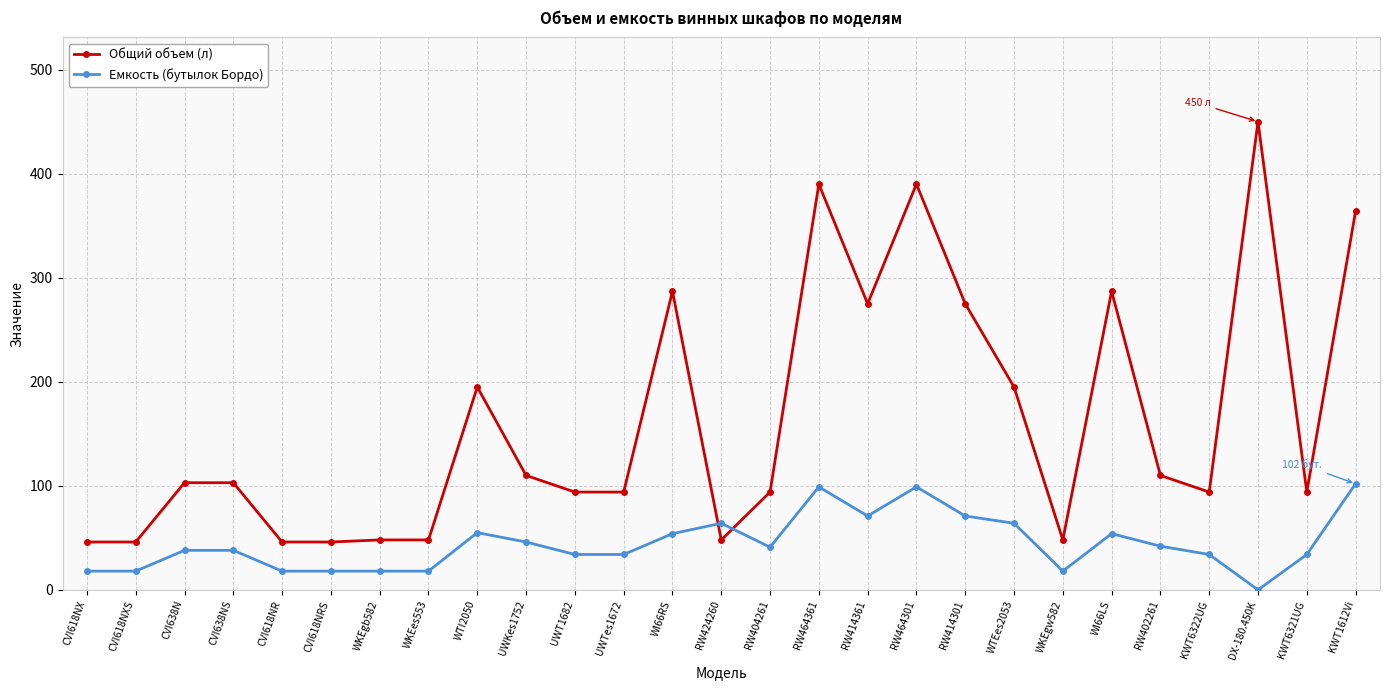

What is the label of the 7th point from the right?

WKEgw582